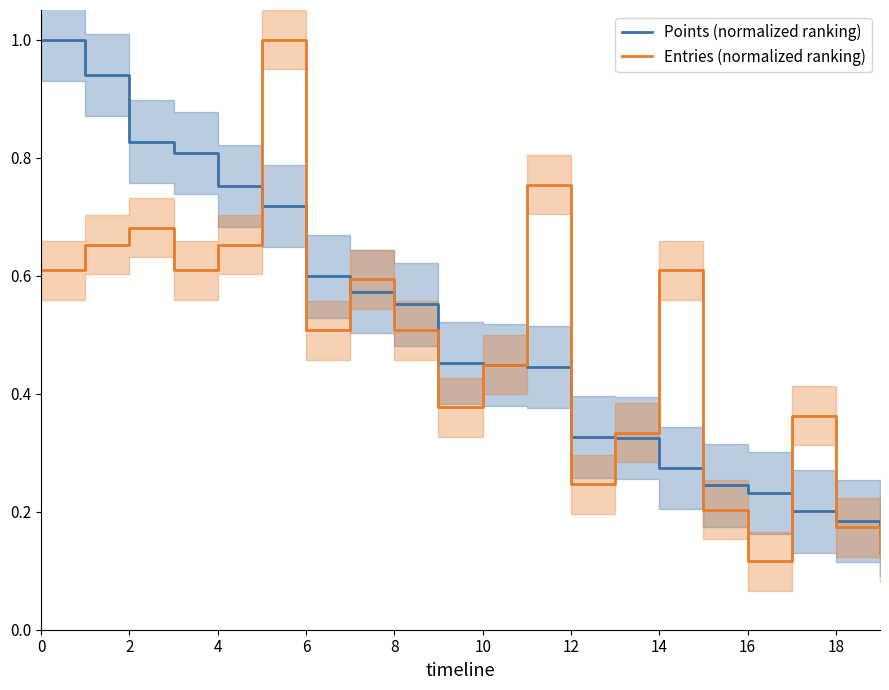

How many intersections are there between Points (normalized ranking) and Entries (normalized ranking)?

10